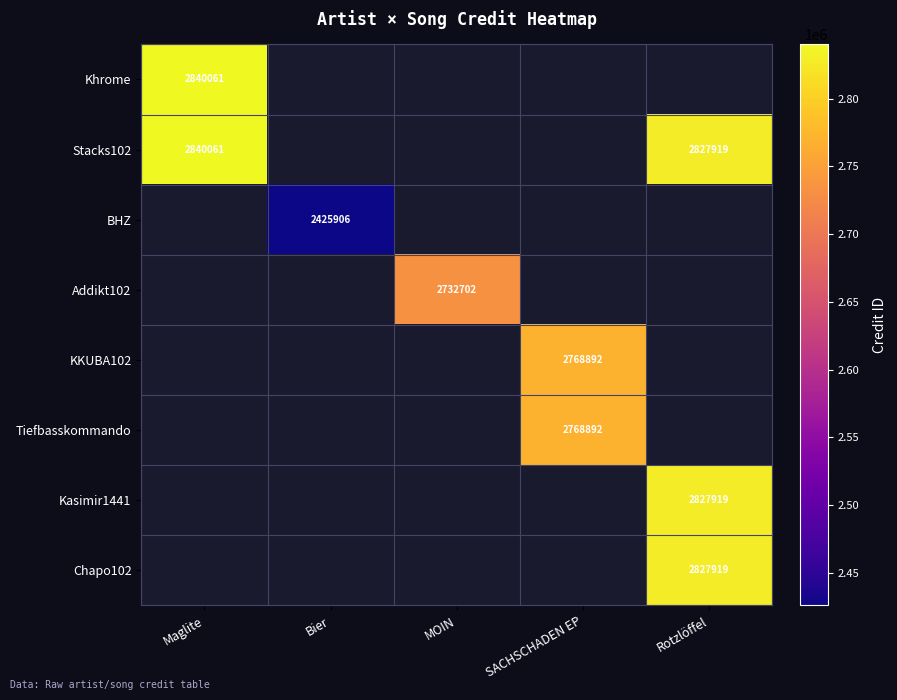

True or false: Khrome has a value of 2840061 at Maglite.

True